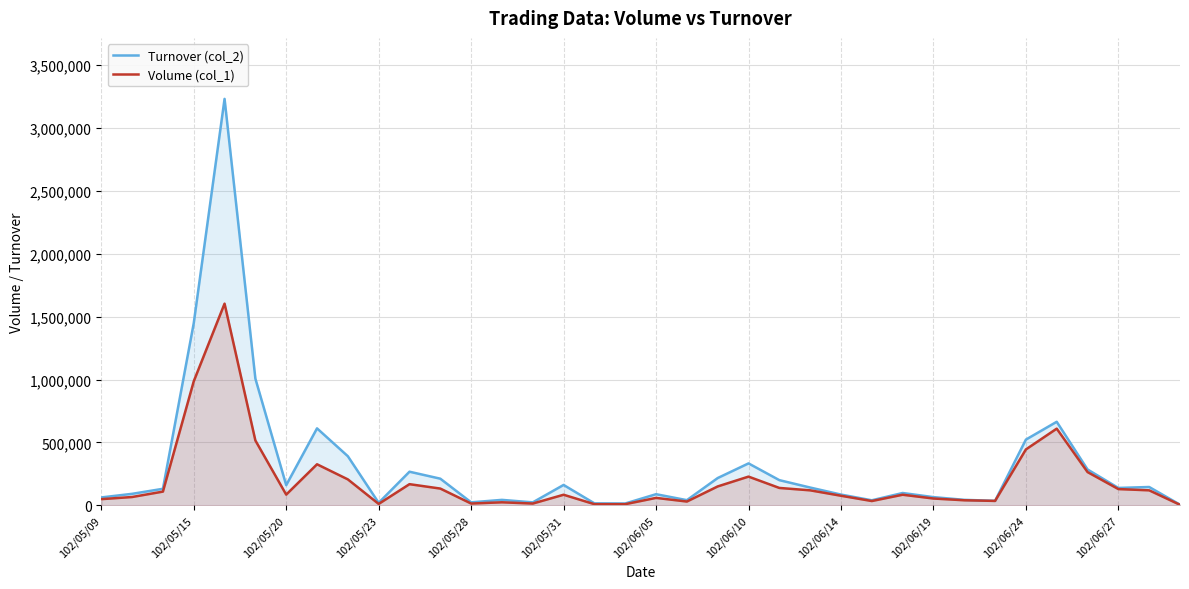

Rank the series by their maximum value, from highest to lowest.

Turnover (col_2), Volume (col_1)